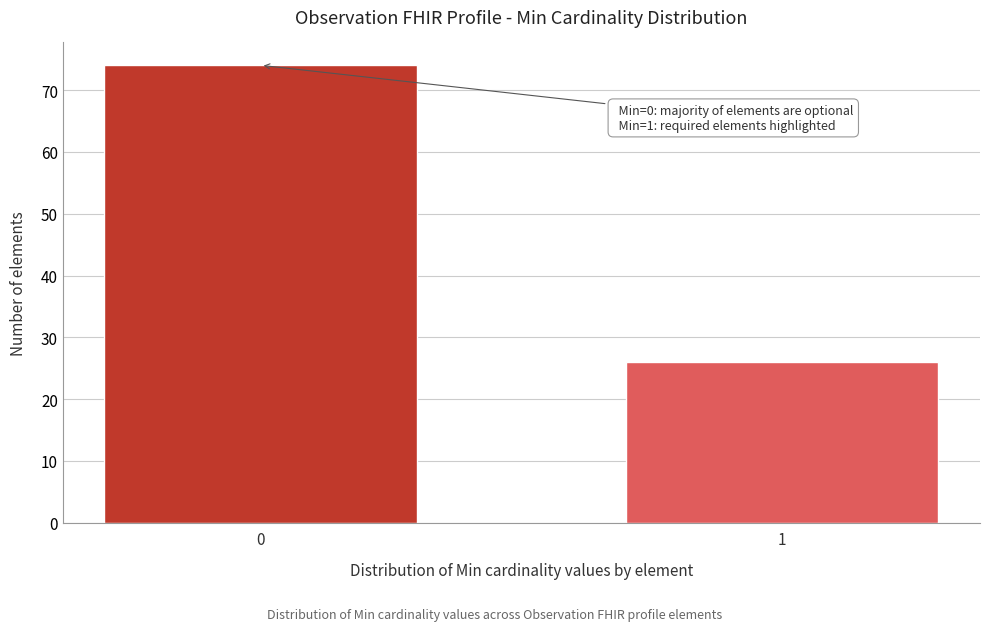

Reading left to right, what are all the values shown in this chart?

0=74	1=26